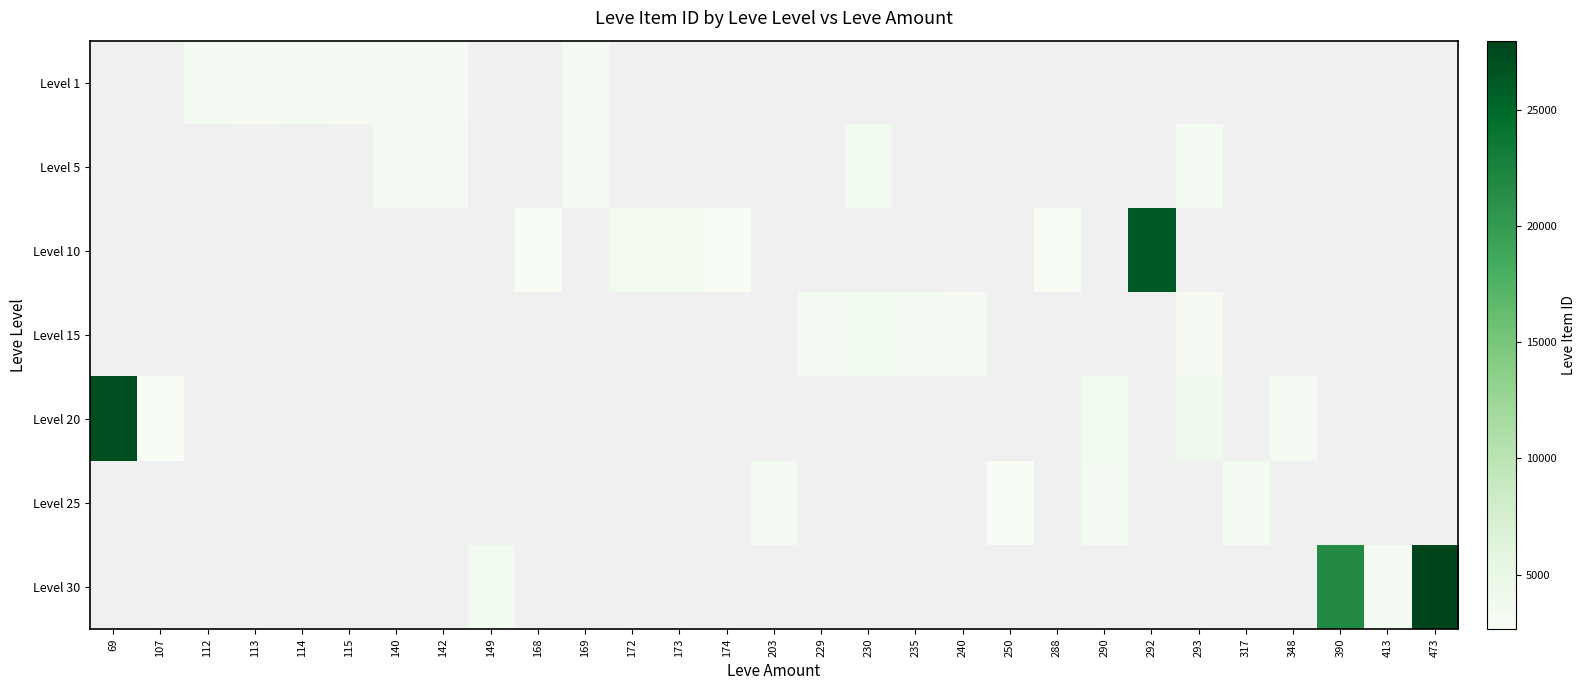

Is the value of Level 10 at 112 greater than the value of Level 25 at 142?

No